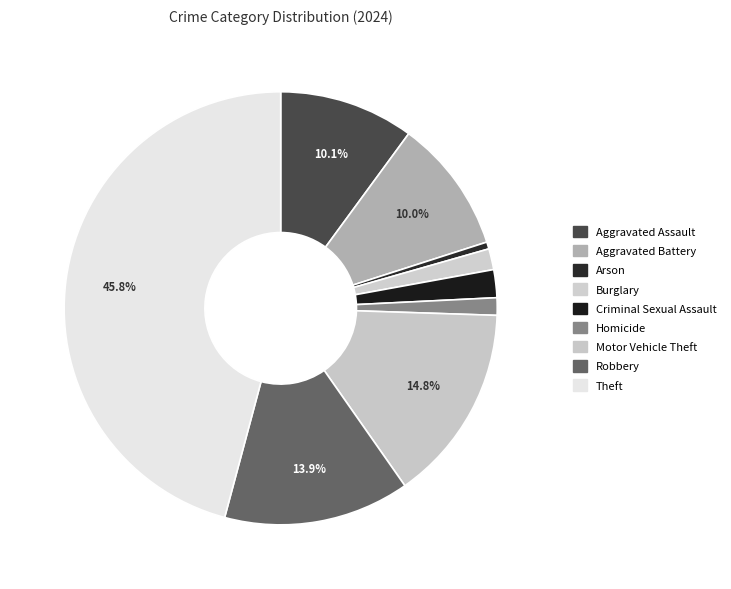

Which slice is the smallest?

Arson